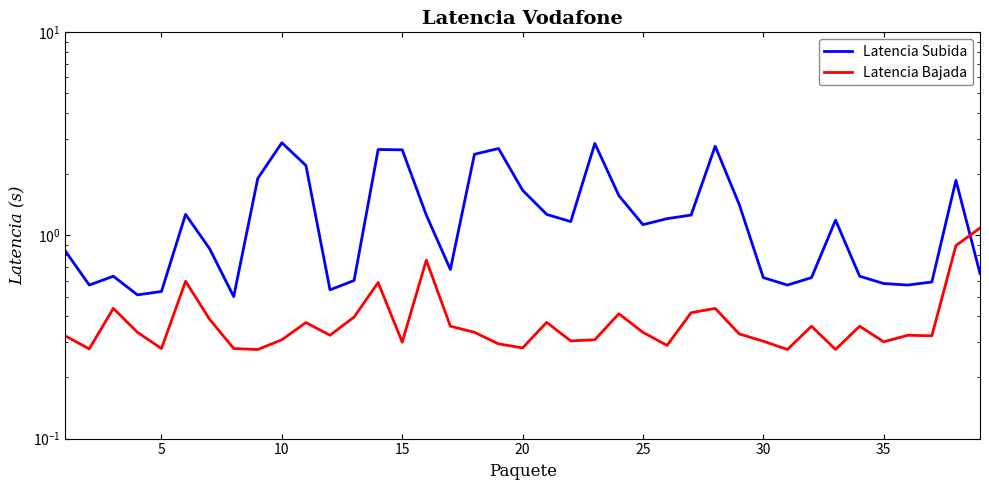

Count the Latencia Bajada values in the range 0 to 1.

38